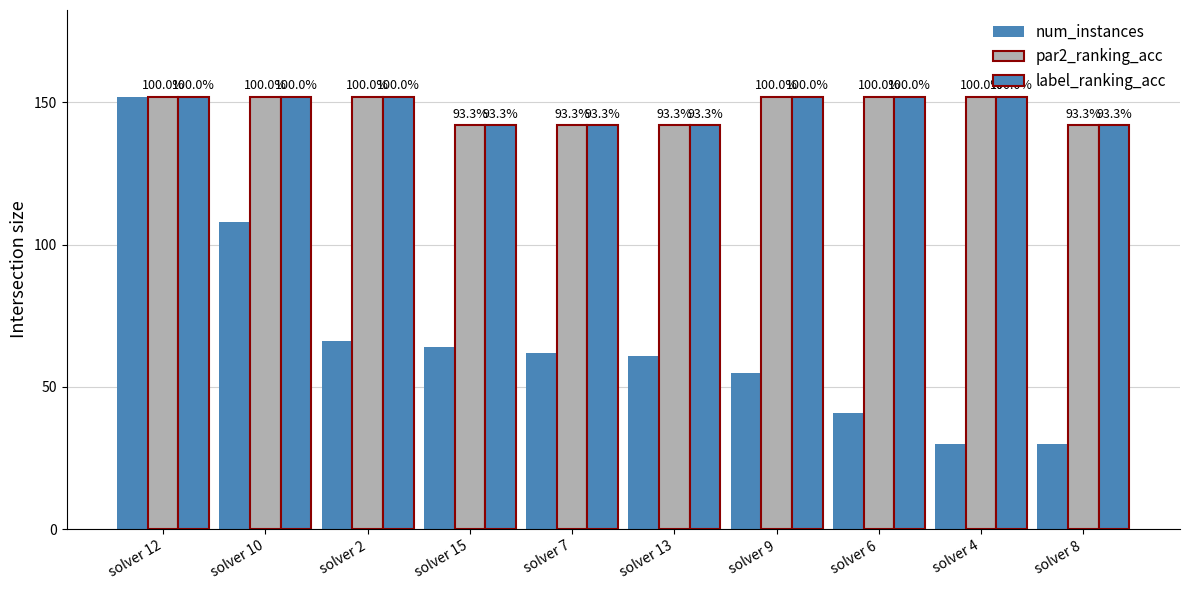

Reading right to left, transcribe all the data shown in this chart.

num_instances: 30.0	30.0	41.0	55.0	61.0	62.0	64.0	66.0	108.0	152.0
par2_ranking_acc: 141.9	152.0	152.0	152.0	141.9	141.9	141.9	152.0	152.0	152.0
label_ranking_acc: 141.9	152.0	152.0	152.0	141.9	141.9	141.9	152.0	152.0	152.0